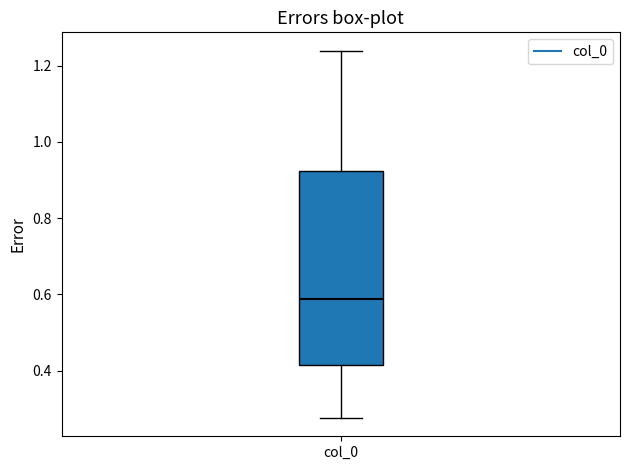

Read this box plot against the y-axis: the position of the median line, the range covered by the box, and the ends of both whiskers. The values are not printed on the chart, so give them approximately, as read against the axis.

median 0.58, box 0.42 to 0.92, whiskers 0.28 to 1.24